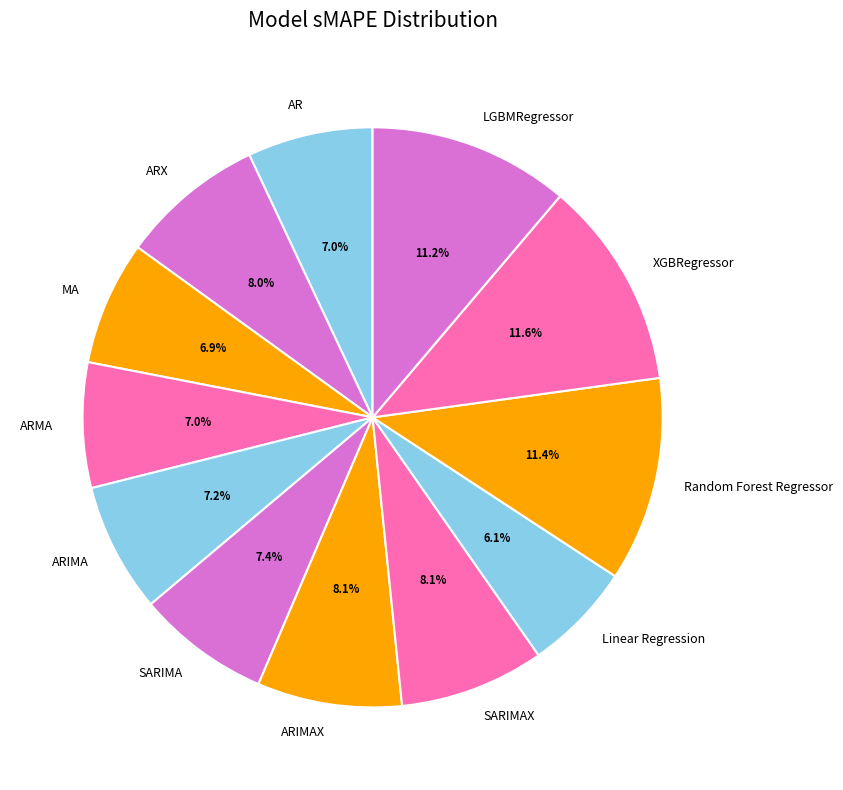

Which category has the smallest portion of the pie?

Linear Regression